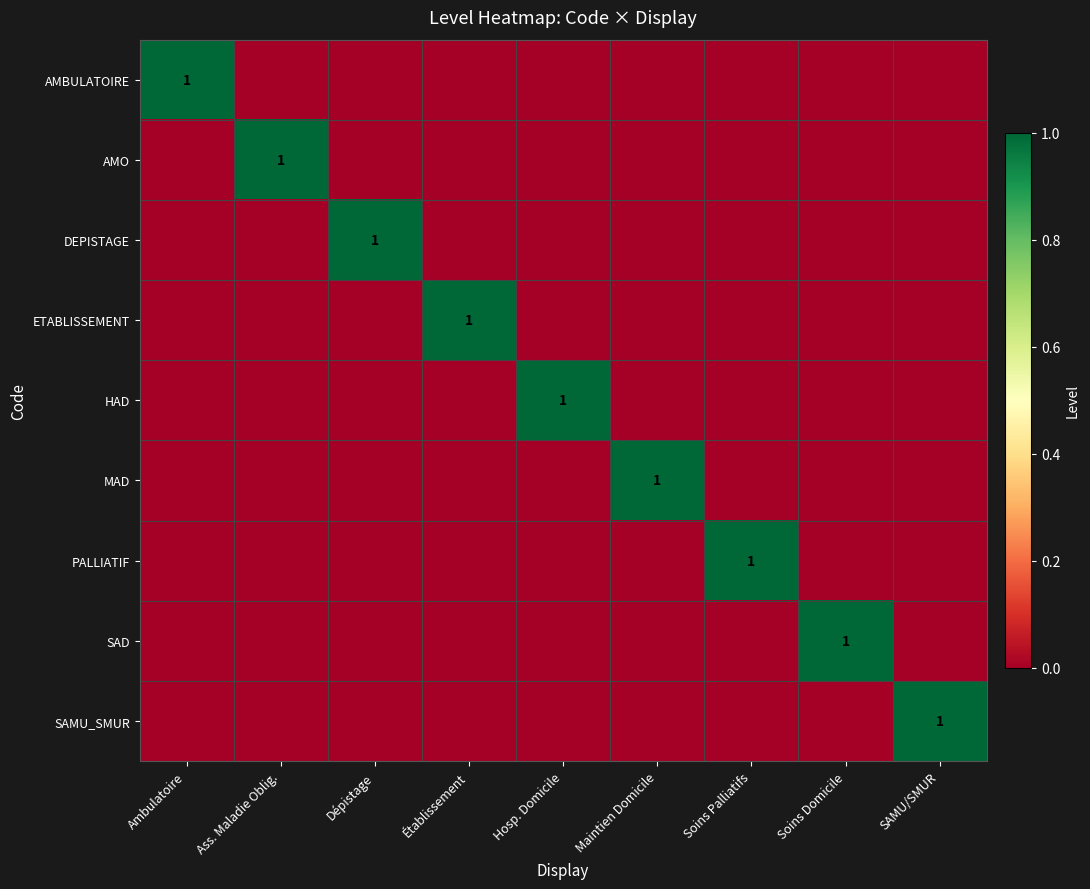

The value of ETABLISSEMENT at SAMU/SMUR is 1. True or false?

False